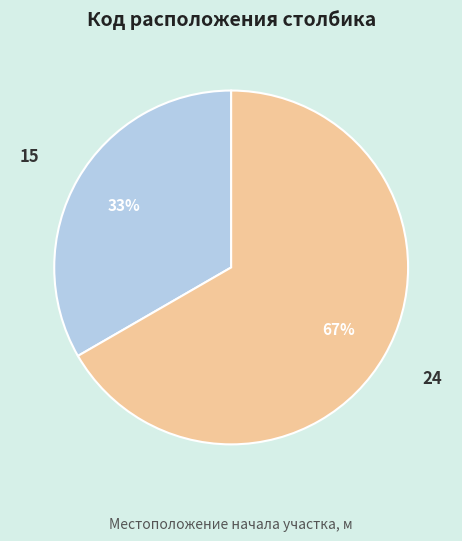

What is the smallest slice in the pie chart?

15